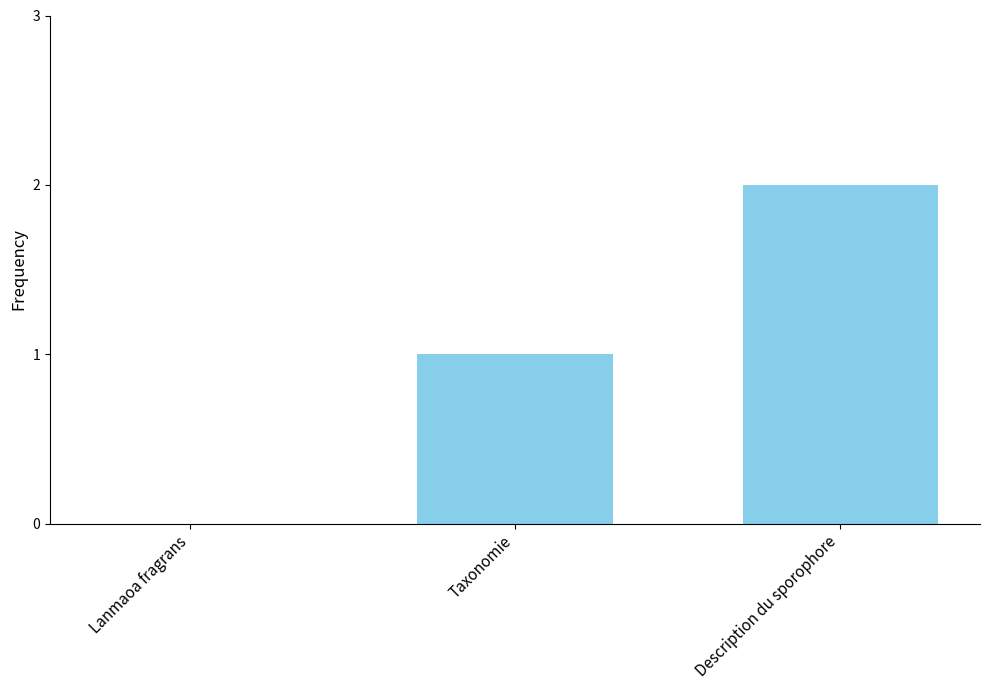

What is the sum of the values at Taxonomie and Description du sporophore?

3